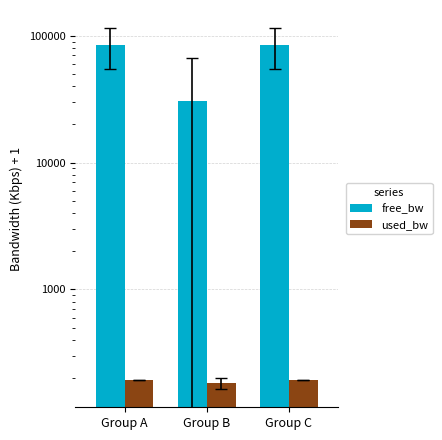

Between Group C and Group A, which is larger?

Group A